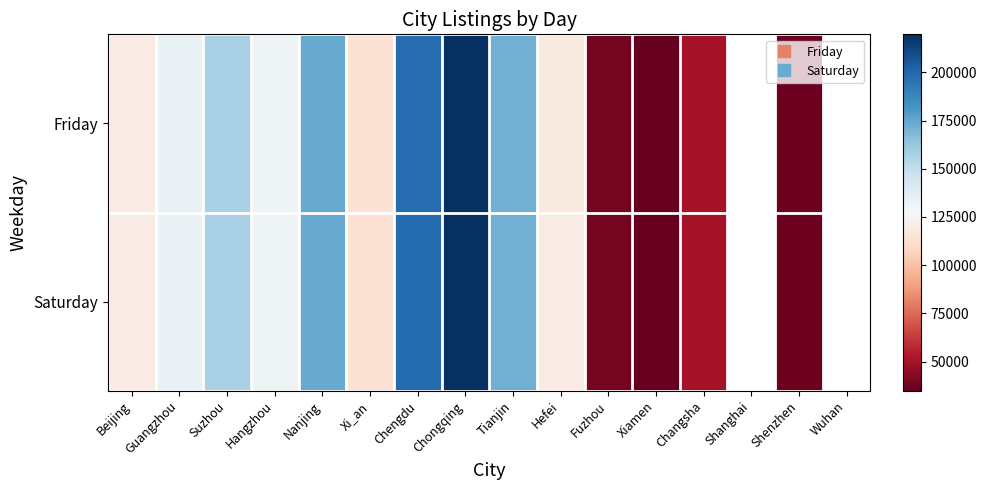

At which category is the sum across all series the highest?

Chongqing